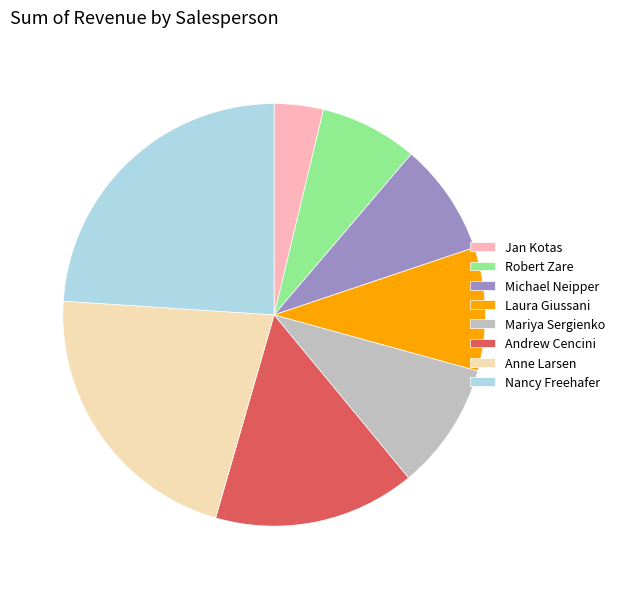

Between Nancy Freehafer and Anne Larsen, which is larger?

Nancy Freehafer